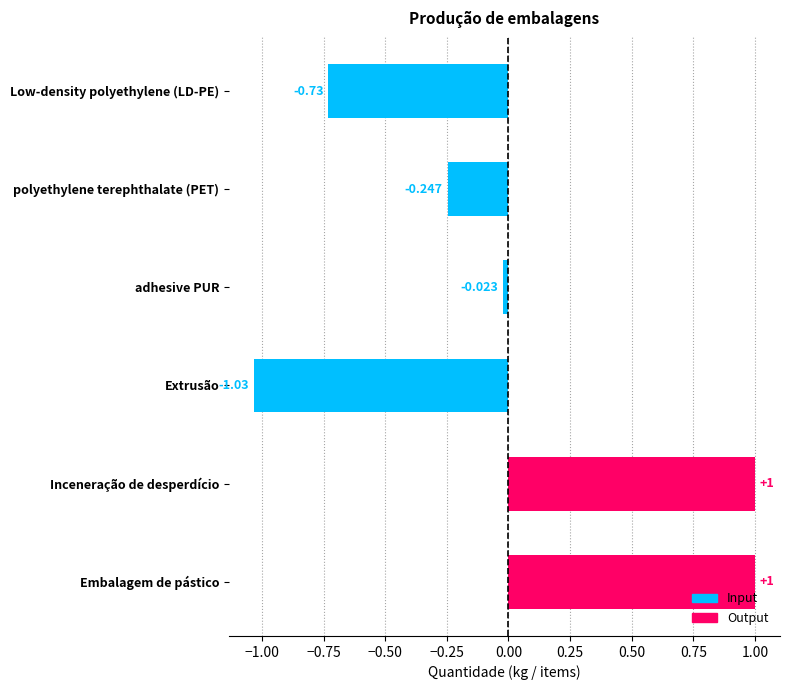

Where is the data nearest to the value 0?

adhesive PUR